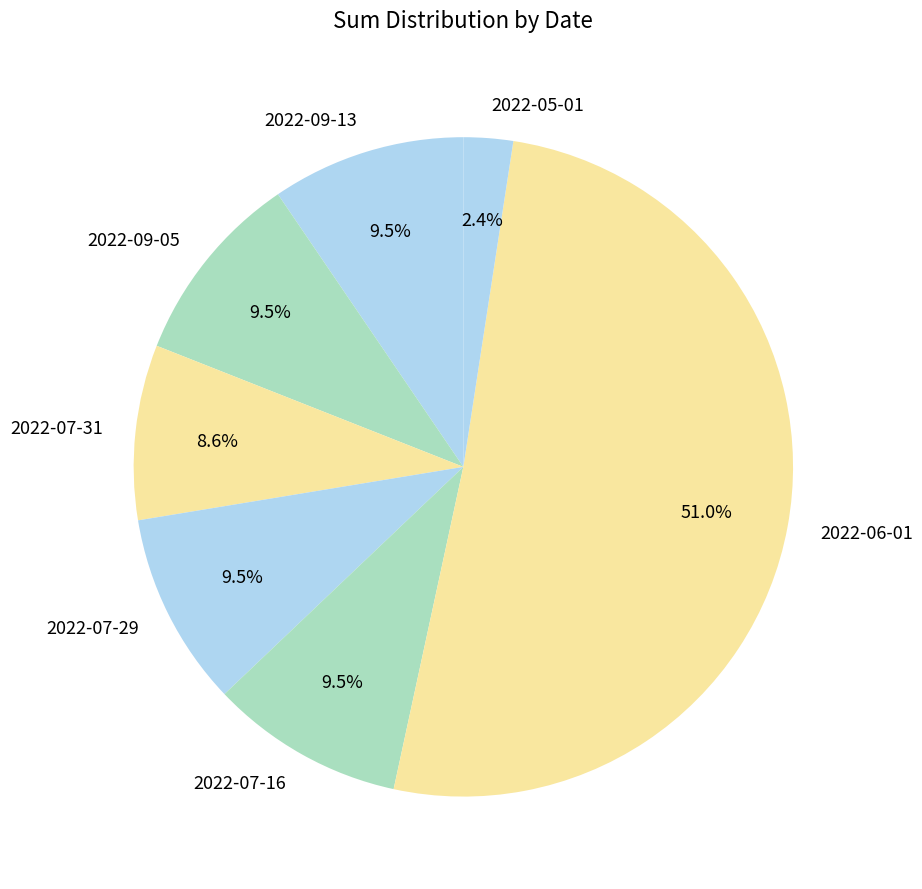

Which slice is the largest?

2022-06-01